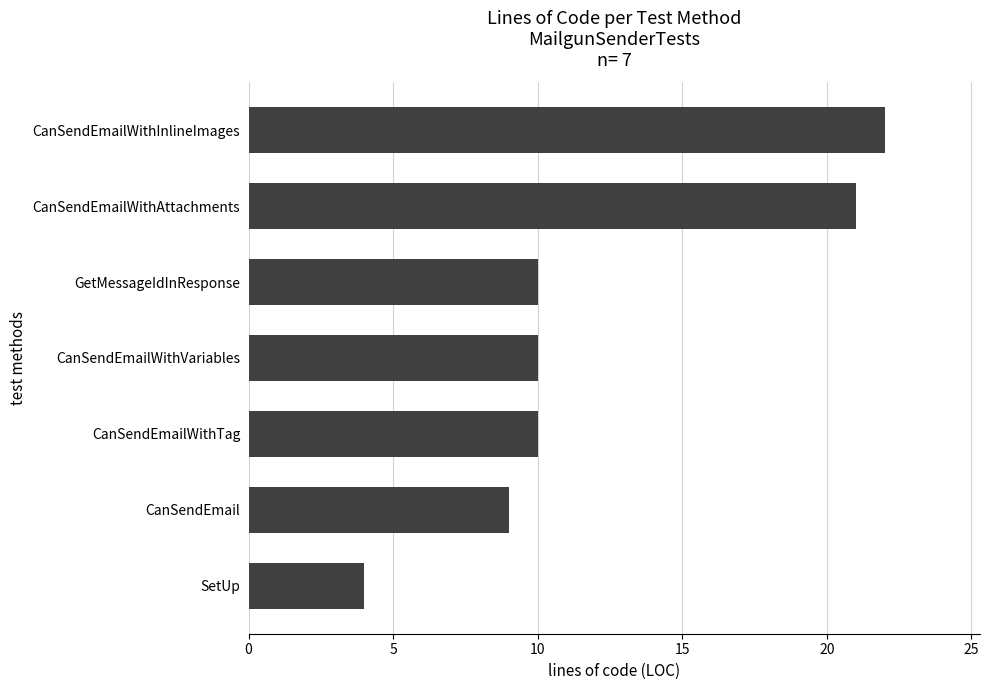

Which label corresponds to the largest value in the chart?

CanSendEmailWithInlineImages